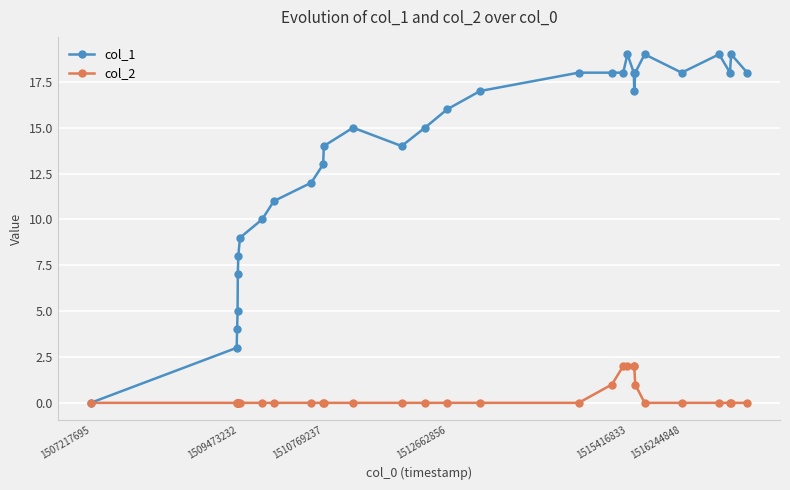

List the series in order of their peak value, highest first.

col_1, col_2